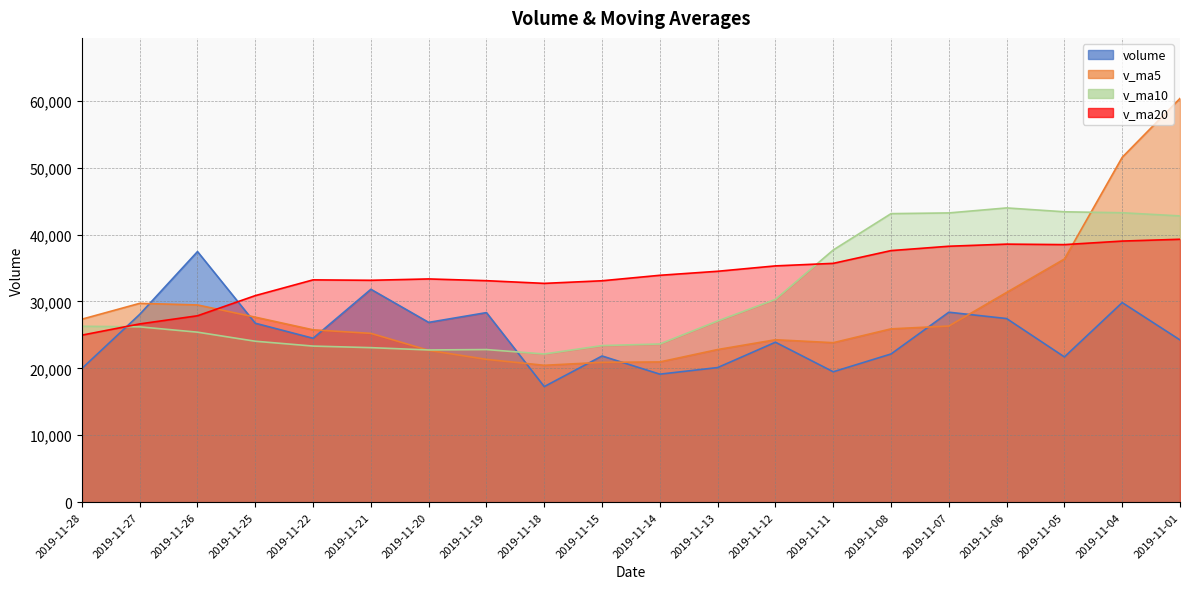

At how many categories does at least one series exceed 41056?

6